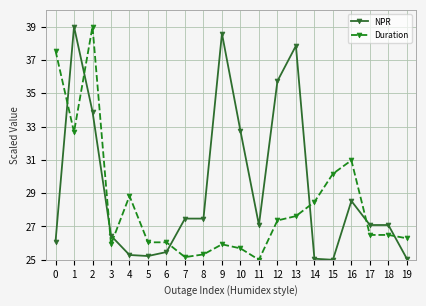

What are all the series names shown in the legend?

NPR, Duration